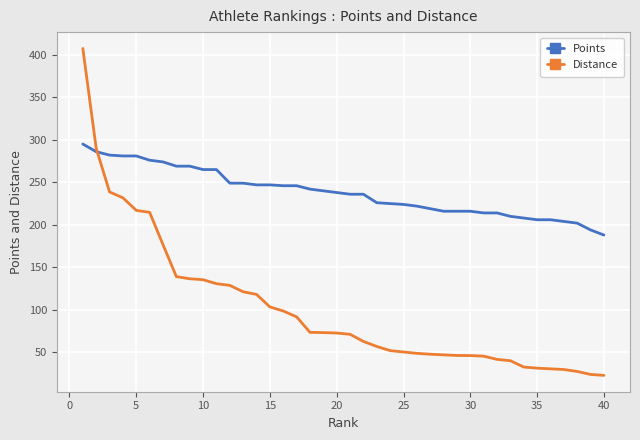

Which series has the widest spread of values?

Distance